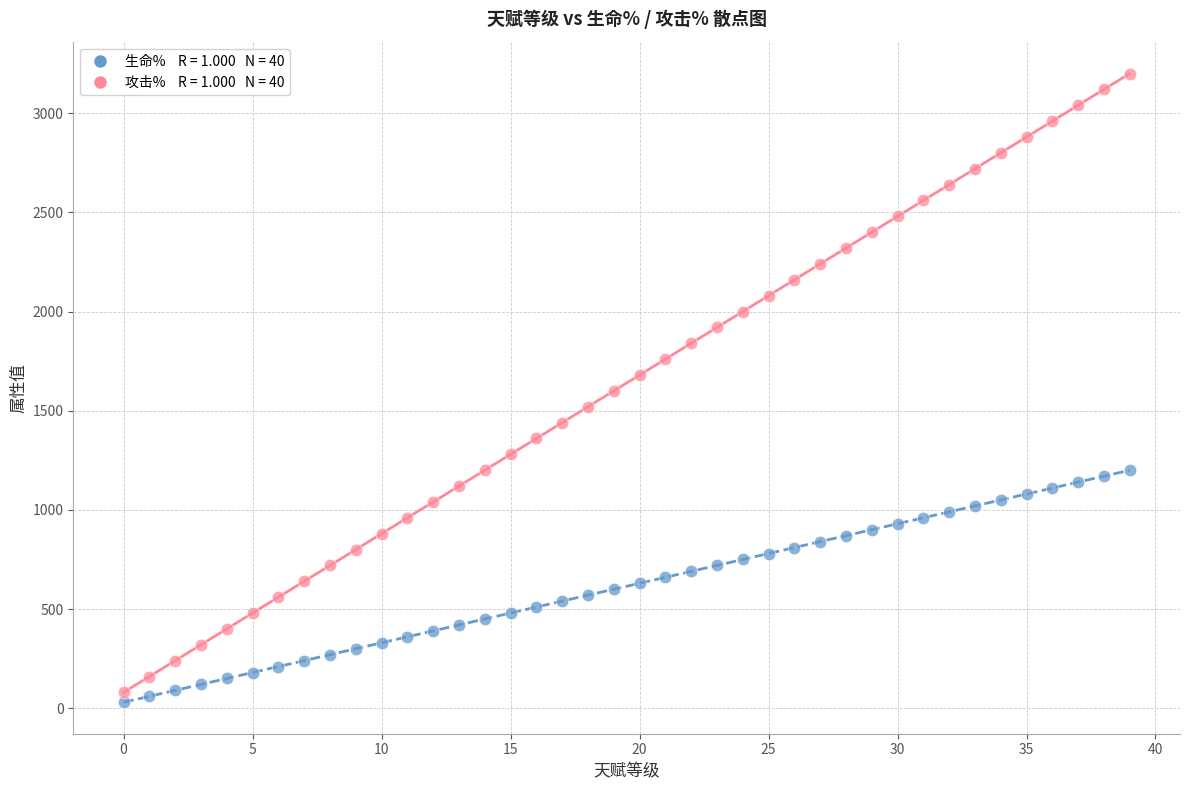

Count the number of points in this scatter plot.

80